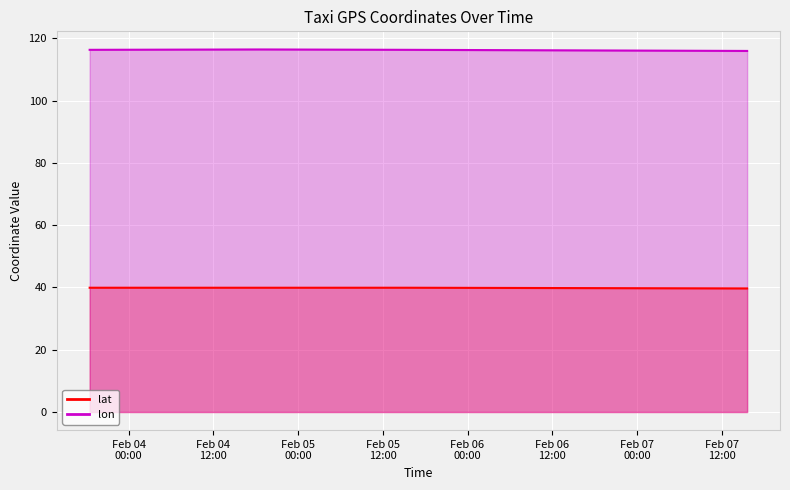

How many values in the lon series are below 116?

1